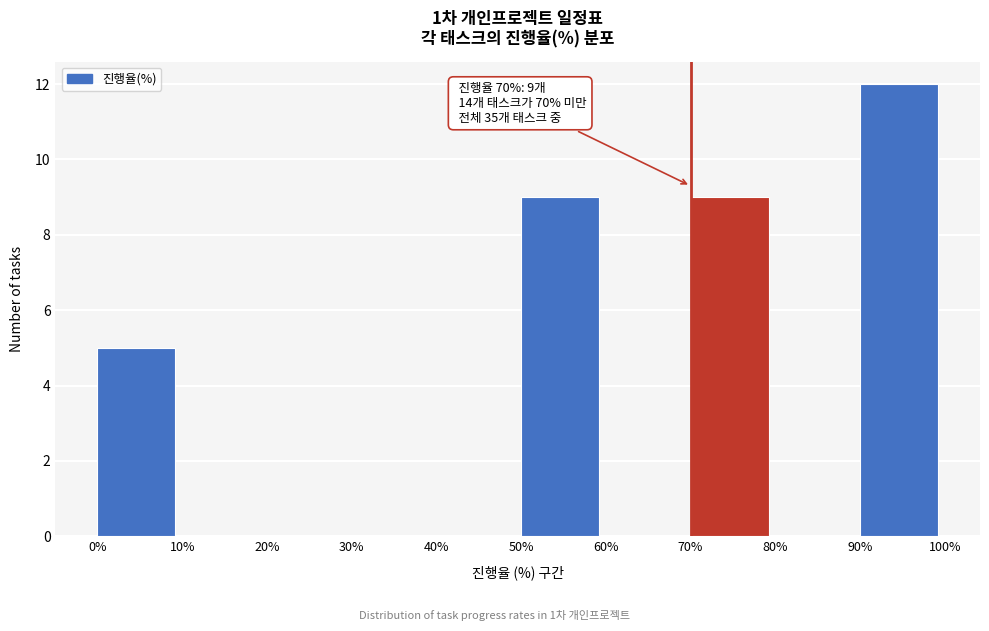

Which range on the x-axis has the tallest bar?

90% to 100%